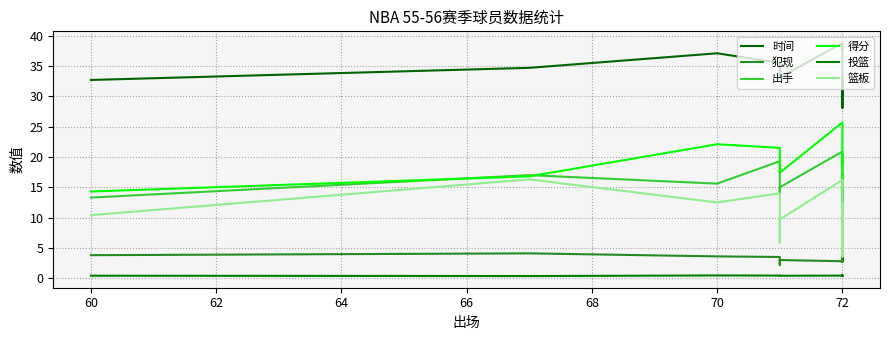

What are all the series names shown in the legend?

时间, 犯规, 出手, 得分, 投篮, 篮板